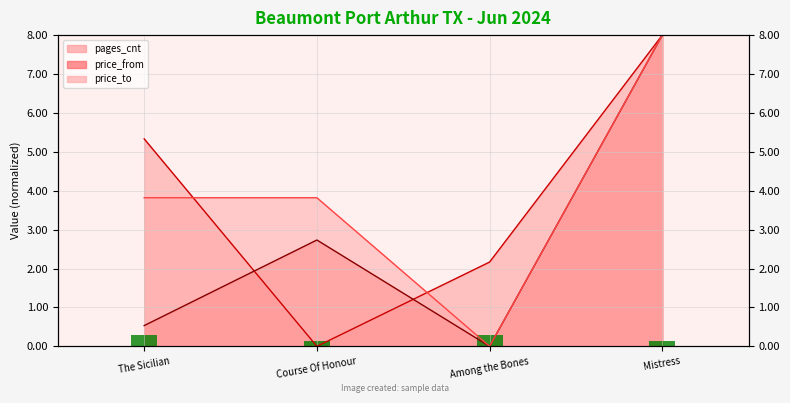

At how many categories does at least one series exceed 0?

4